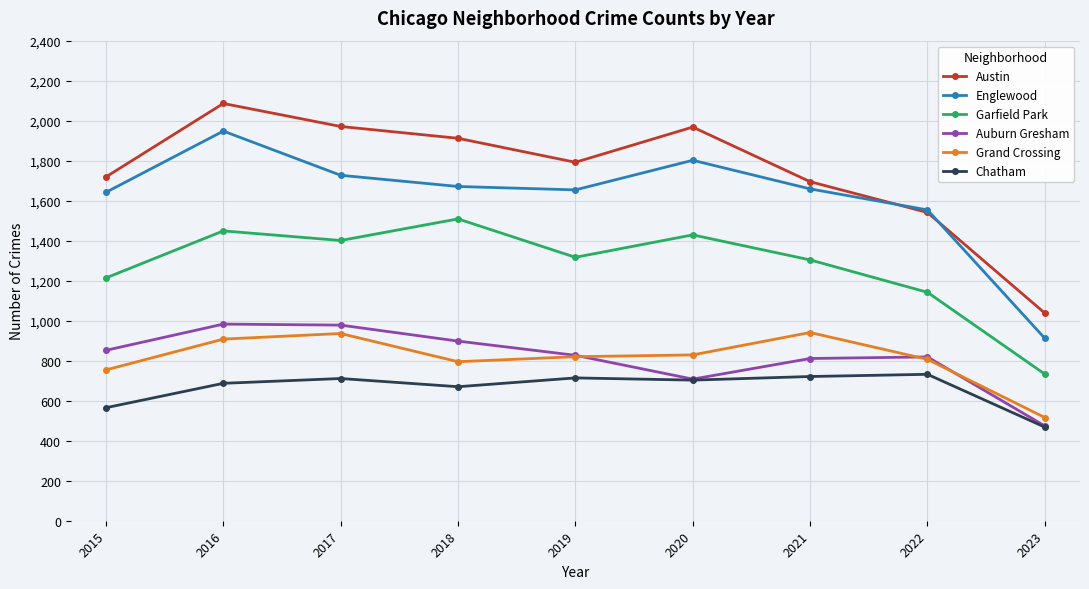

Which series has the largest total across all categories?

Austin